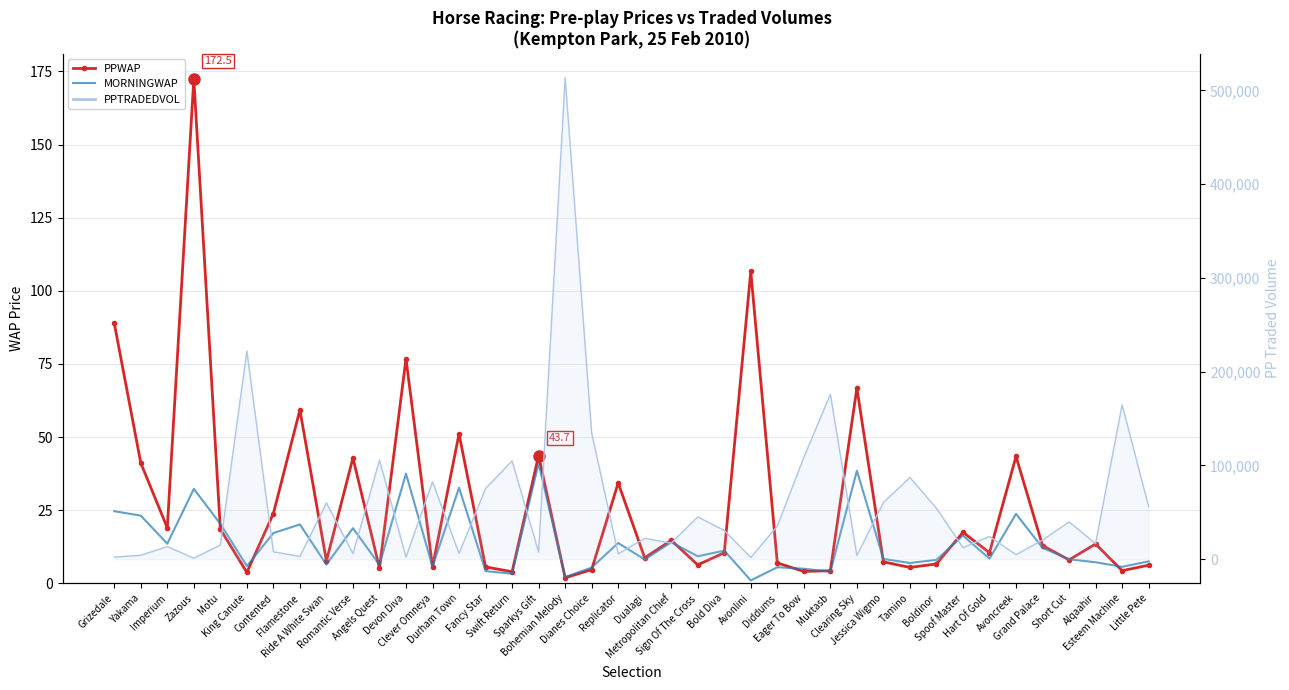

Which label corresponds to the smallest value in the chart?

Avonlini